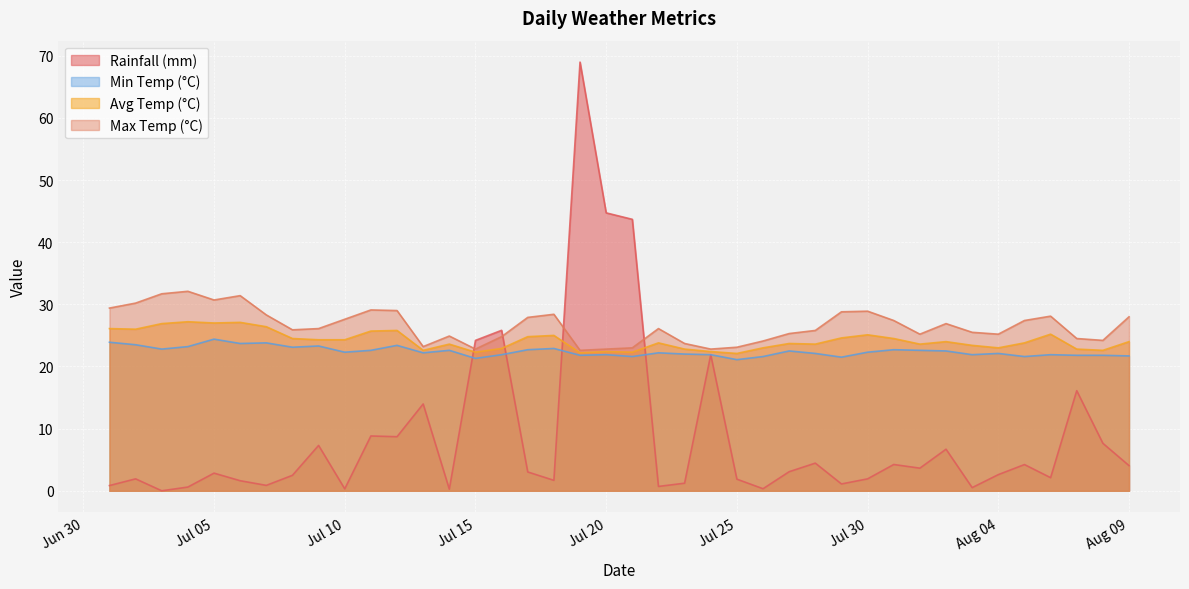

How many data points in avg_temp_c are less than 24?

20